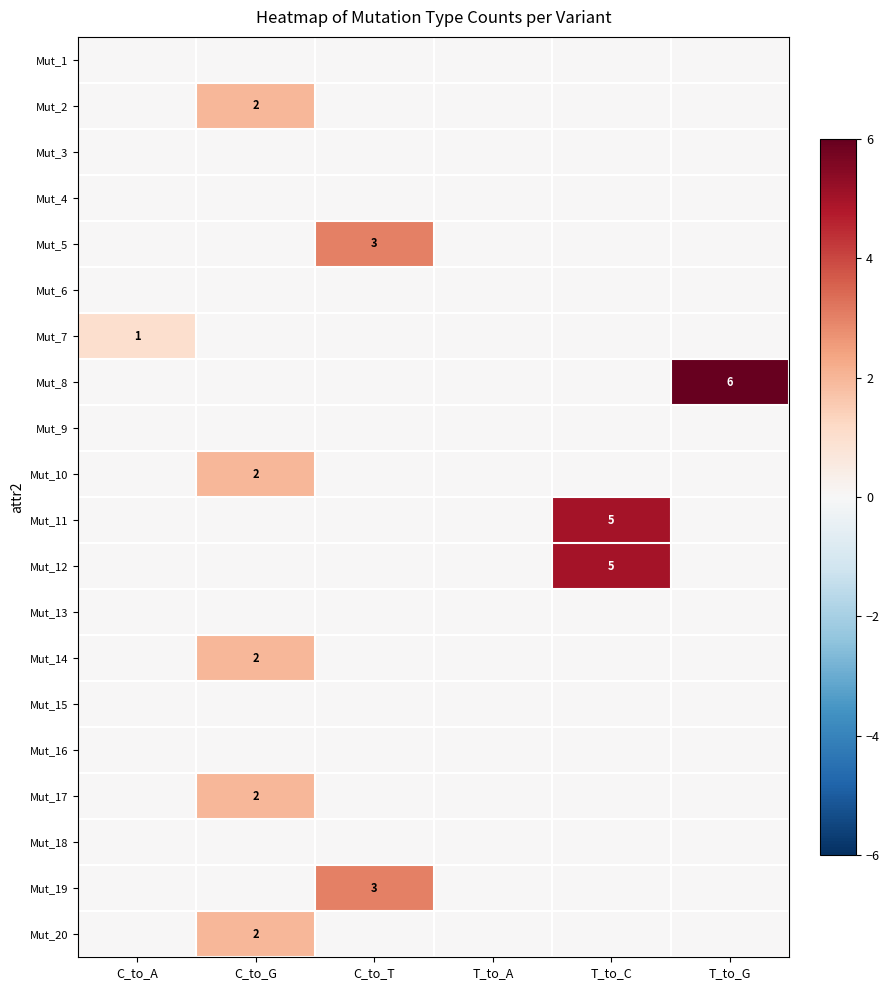

What is the spread (max minus min) of values at T_to_G?

6